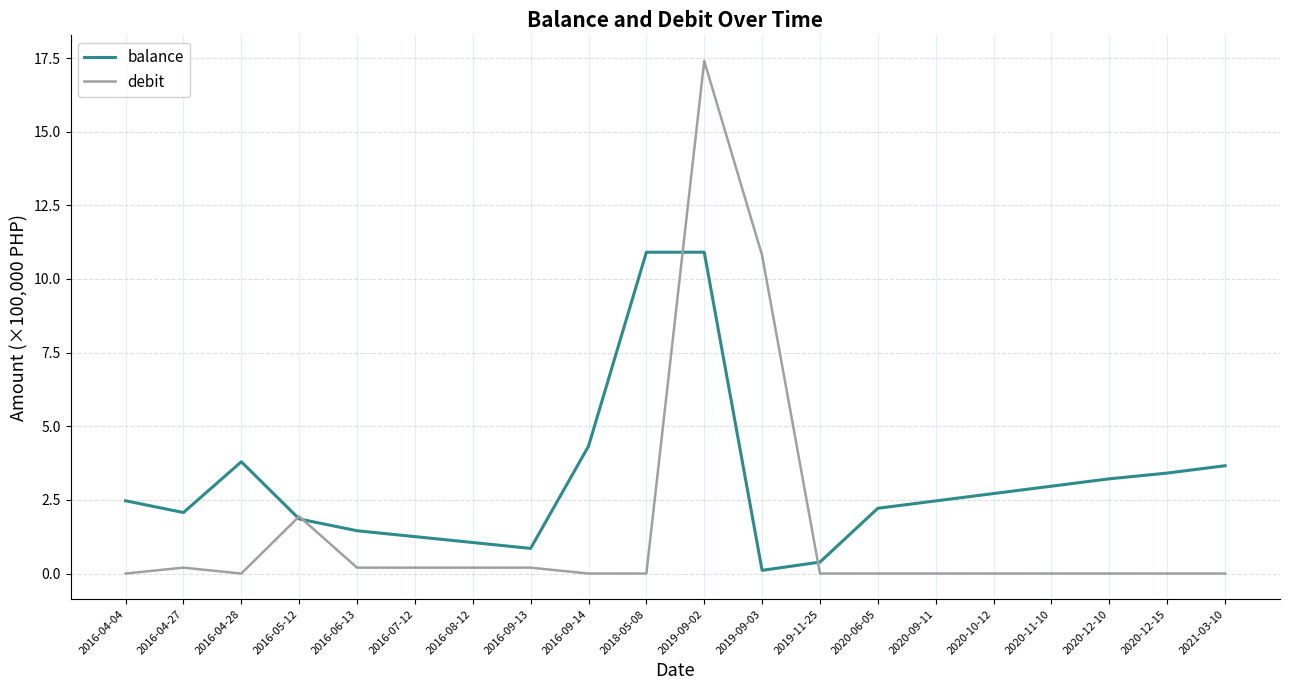

True or false: debit and balance intersect in this chart.

True